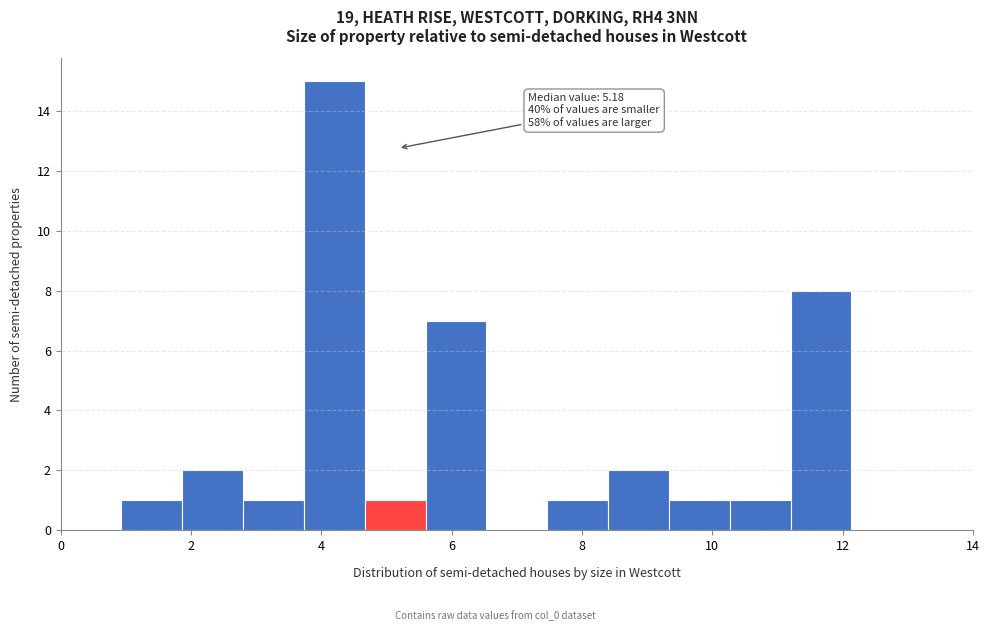

Over which range of the x-axis is the bar tallest?

3.8 to 4.6